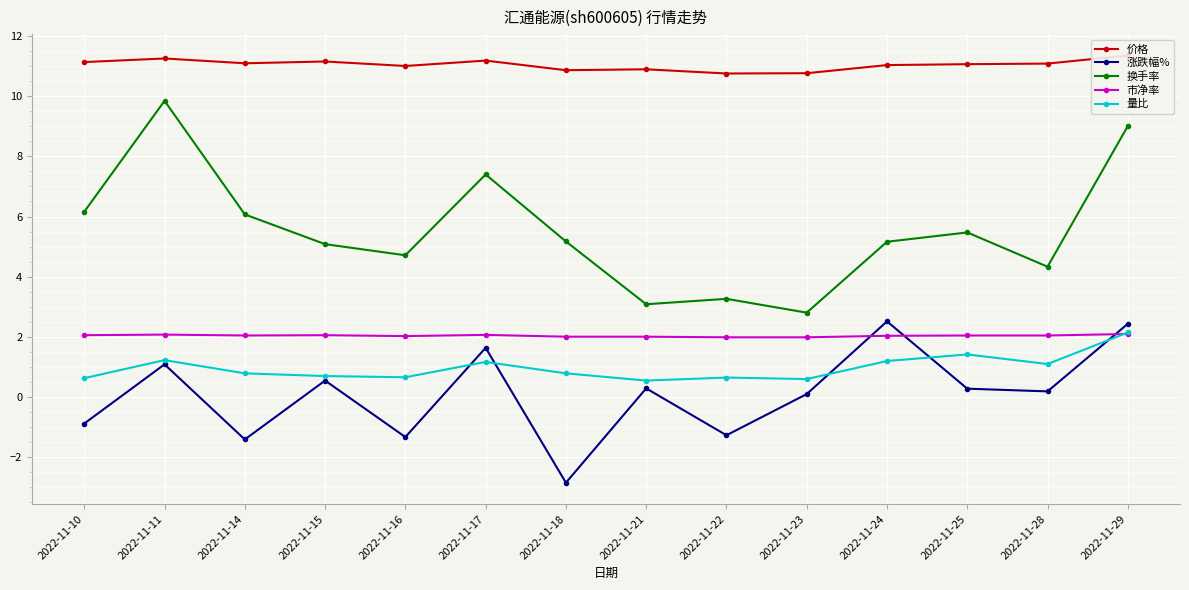

After their last crossing, which series has the higher values: 市净率 or 涨跌幅%?

涨跌幅%